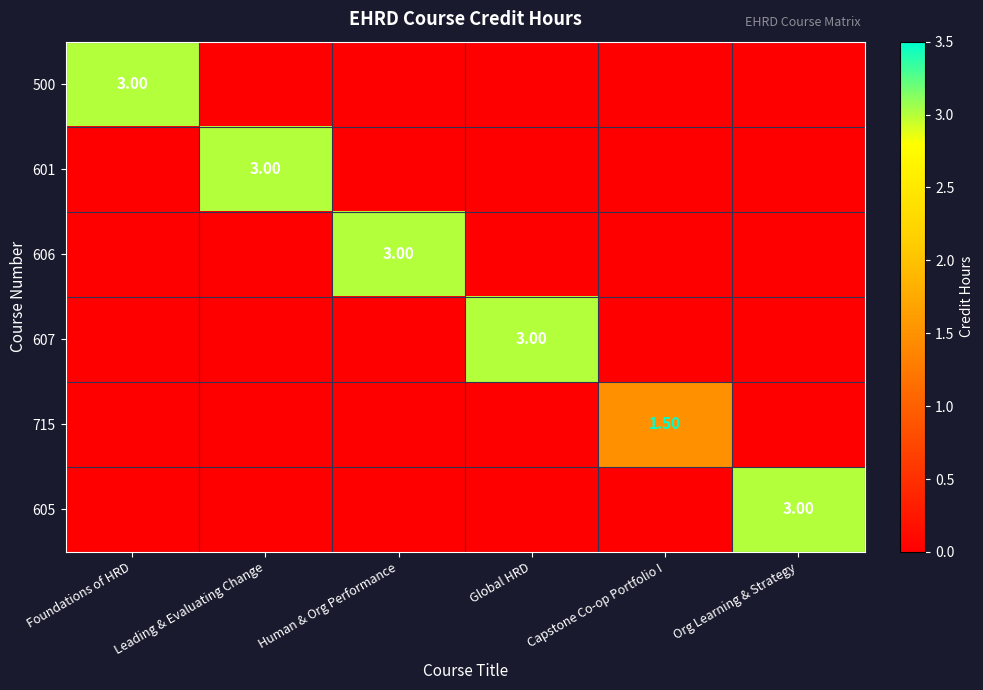

At which category is the sum across all series the highest?

Foundations of HRD